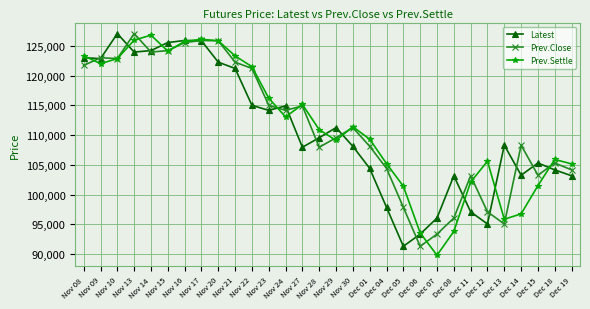

What is the difference between the maximum and second lowest values in the Prev.Settle series?

33250